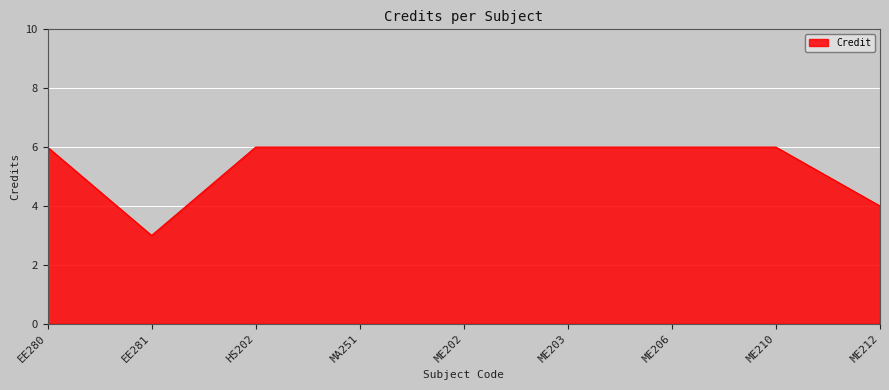

What is the maximum value shown in the chart?

6